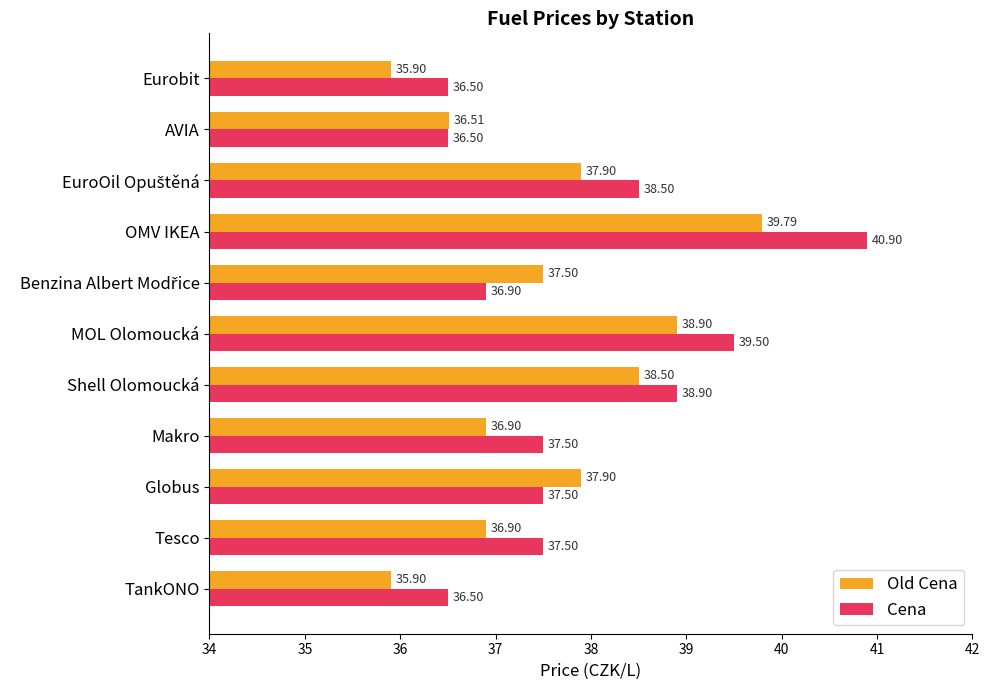

Rank the series at Eurobit from lowest to highest value.

Old Cena, Cena